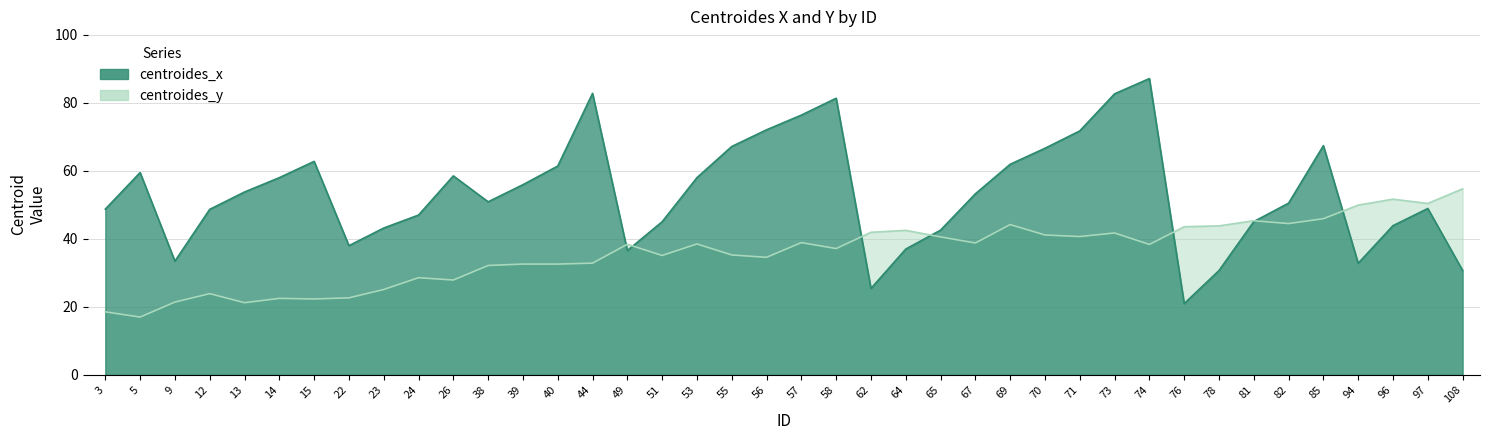

What is the total value across all series at 49?

75.0